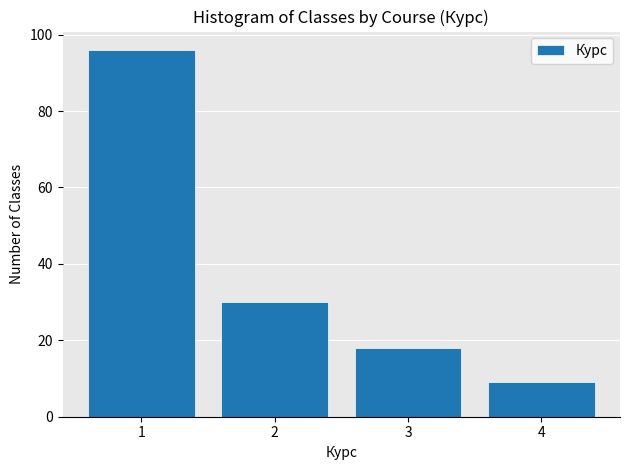

Reading left to right, list every bar in this chart as the range it spans on the x-axis followed by its height. The values are not printed on the chart, so give them approximately, as read against the axis.

0.5 to 1.5: 96
1.5 to 2.5: 30
2.5 to 3.5: 18
3.5 to 4.5: 10